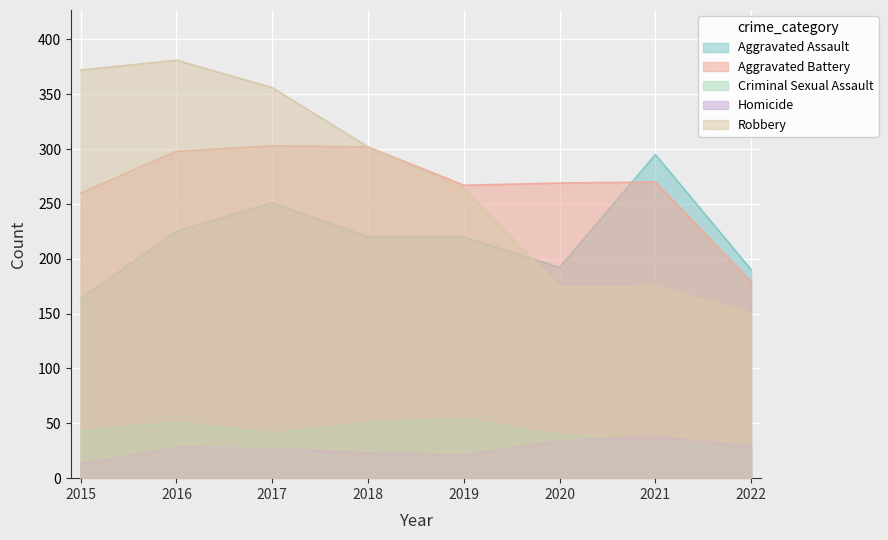

What is the value of the Aggravated Battery point at the 2nd from the left?

298